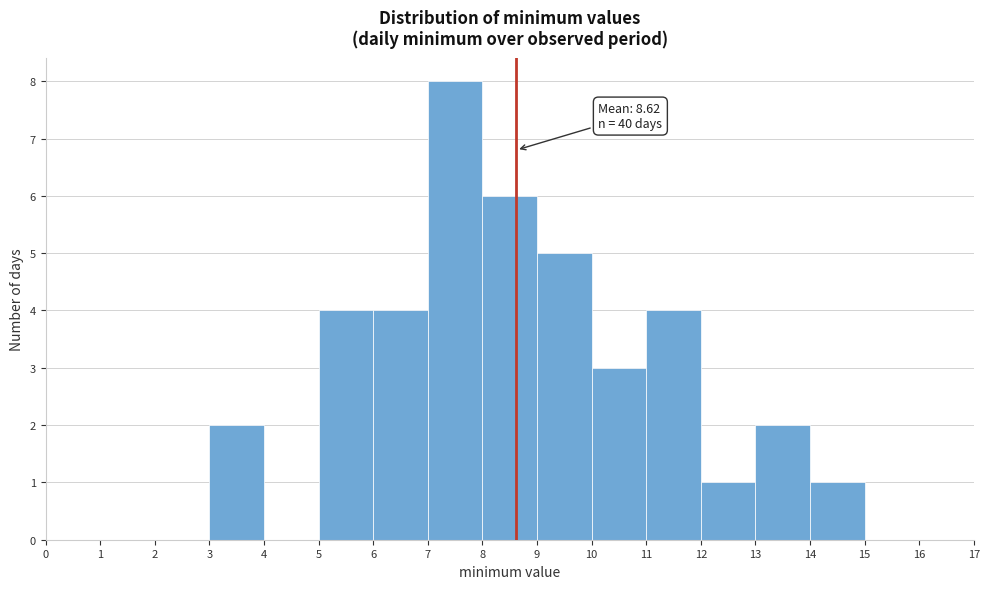

Which range on the x-axis has the tallest bar?

7 to 8